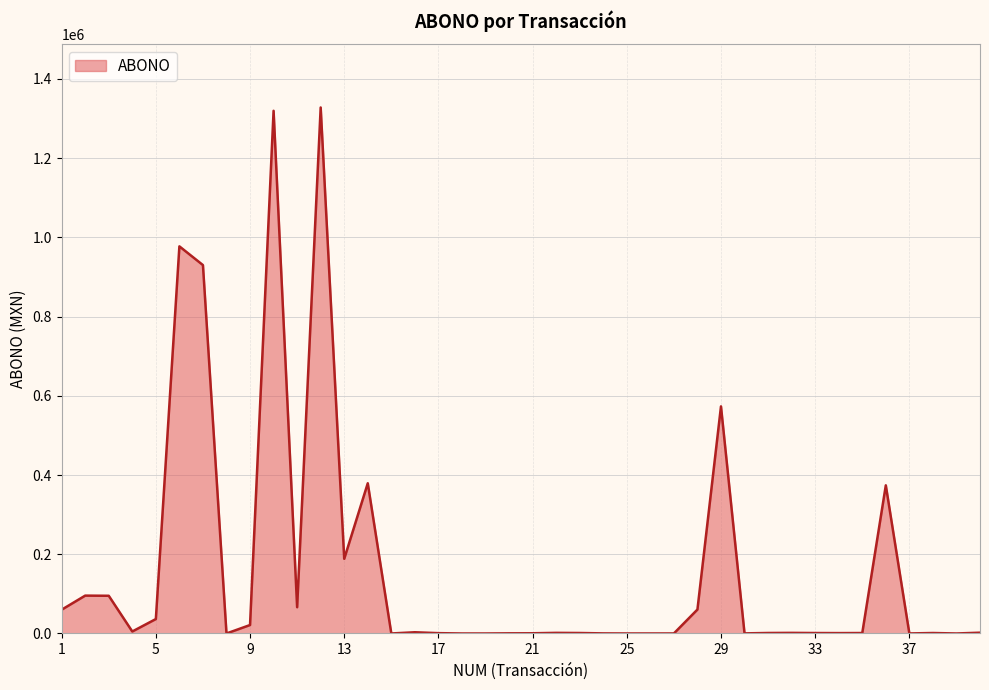

Where is the data nearest to the value 663943?

29